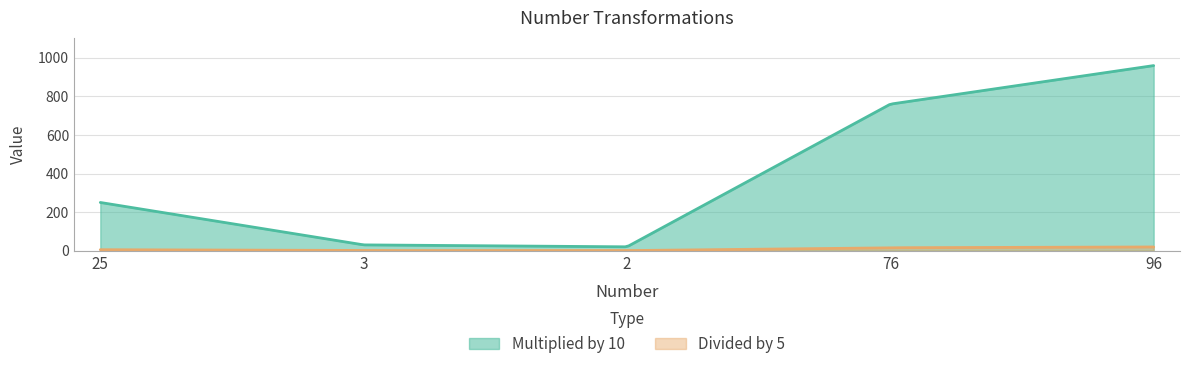

What is the label of the 5th point from the right?

25